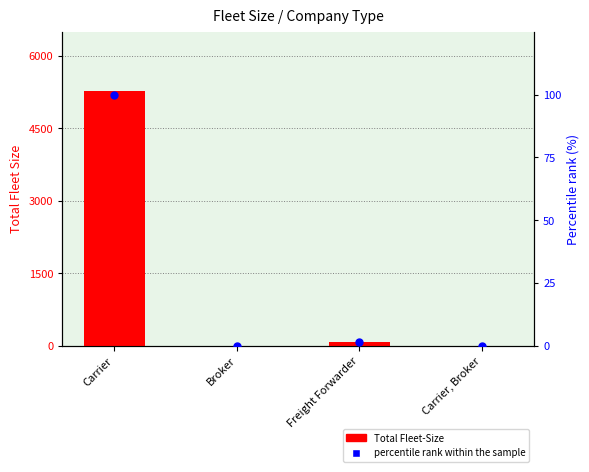

What are all the series names shown in the legend?

Total Fleet-Size, percentile rank within the sample